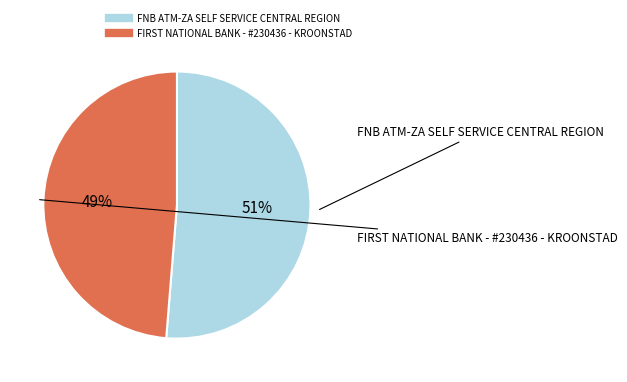

How many segments does this pie chart have?

2